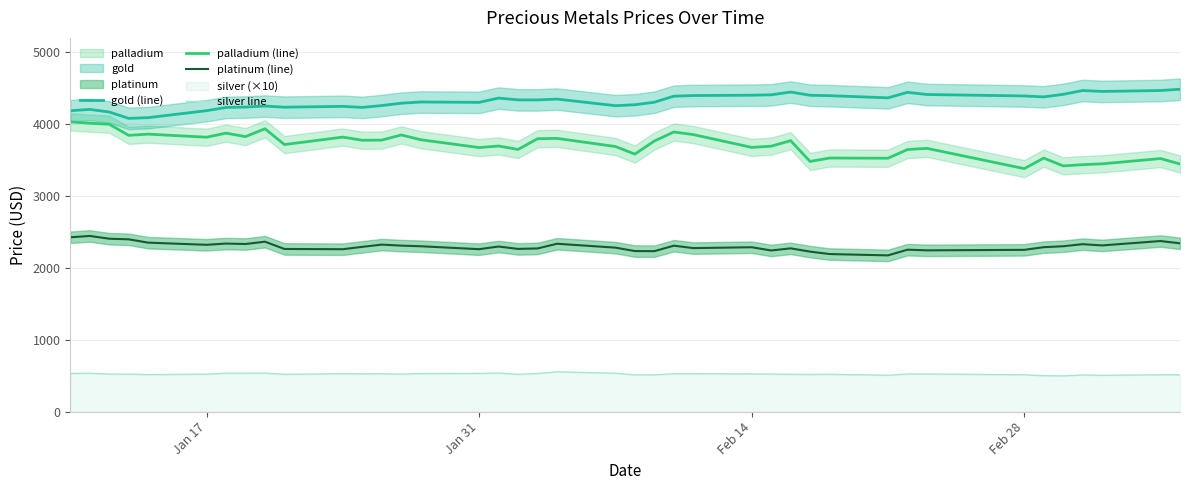

True or false: palladium (line) and silver line intersect in this chart.

False